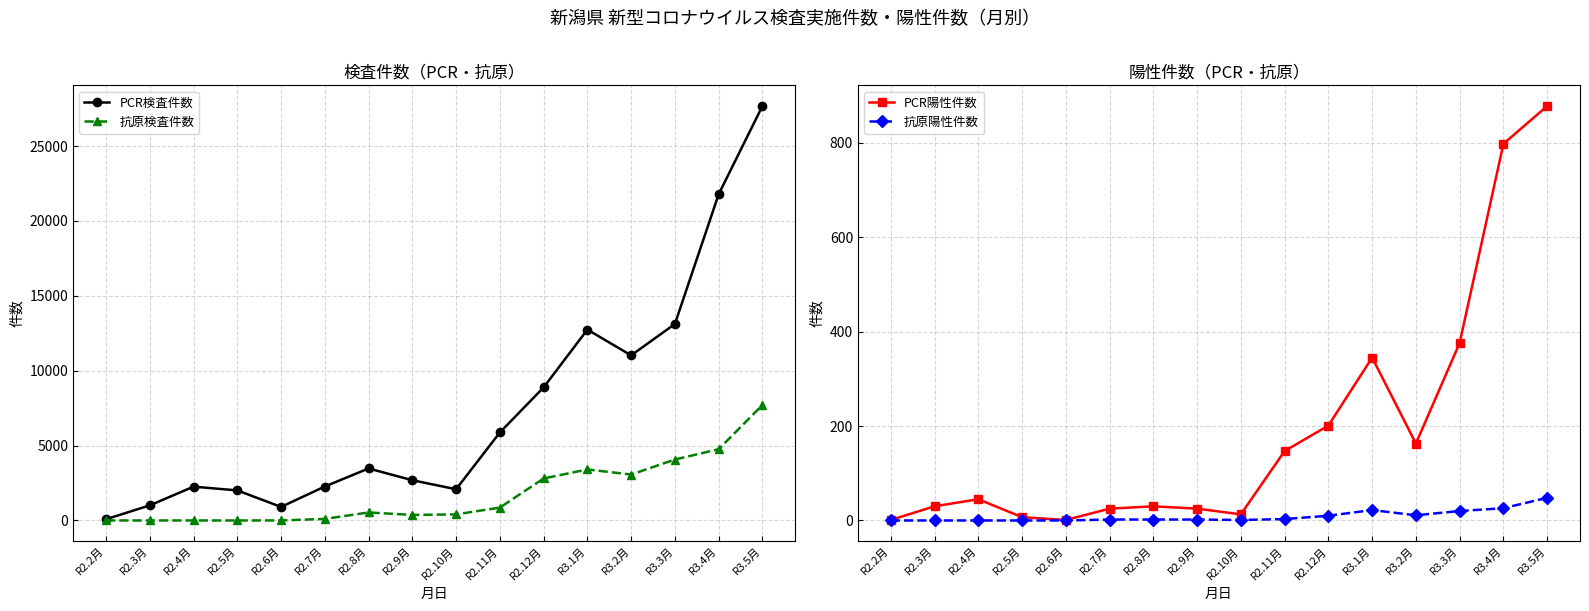

Does the chart display data point markers on the line(s)?

Yes